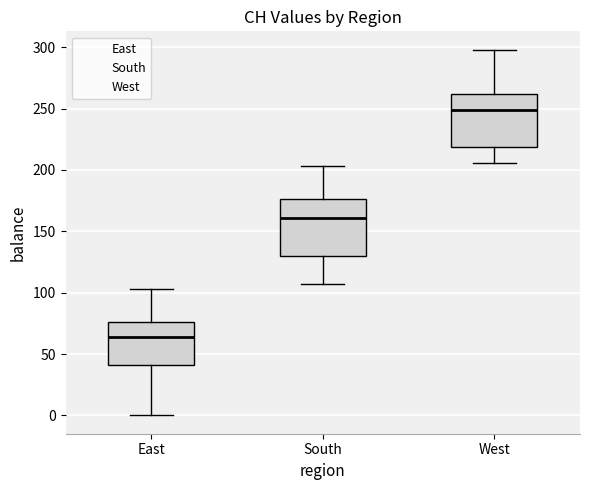

Which box's median line is the lowest?

East